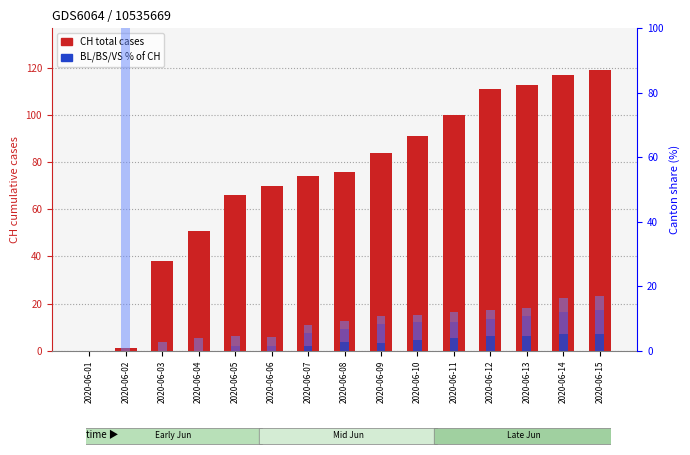

The value of CH total cases at 2020-06-02 is 1.0. True or false?

True